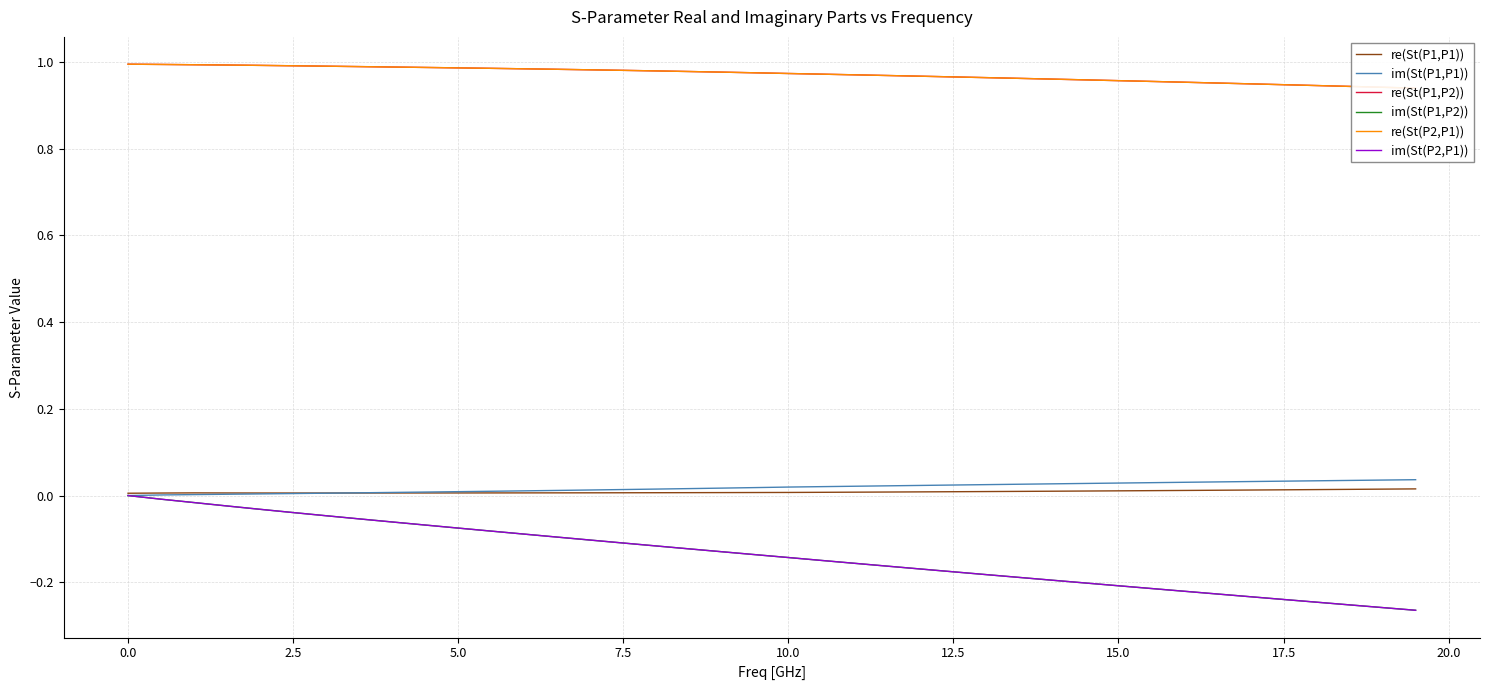

What is the sum of all re(St(P1,P1)) values?

0.3